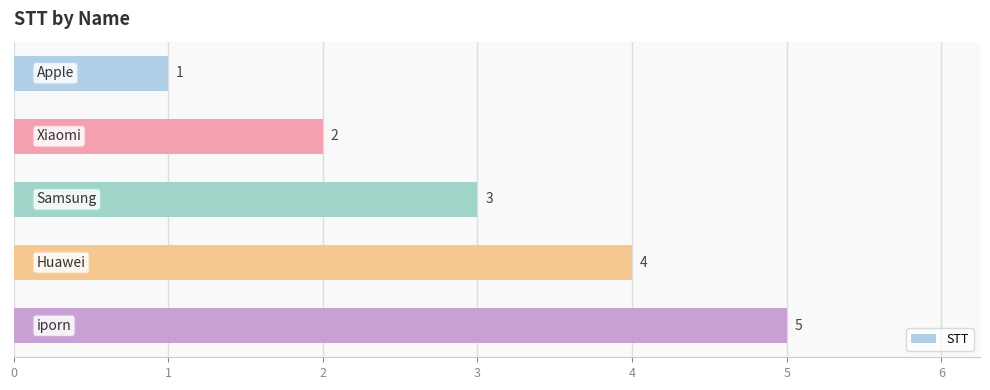

What is the value of the 1st bar from the top?

1